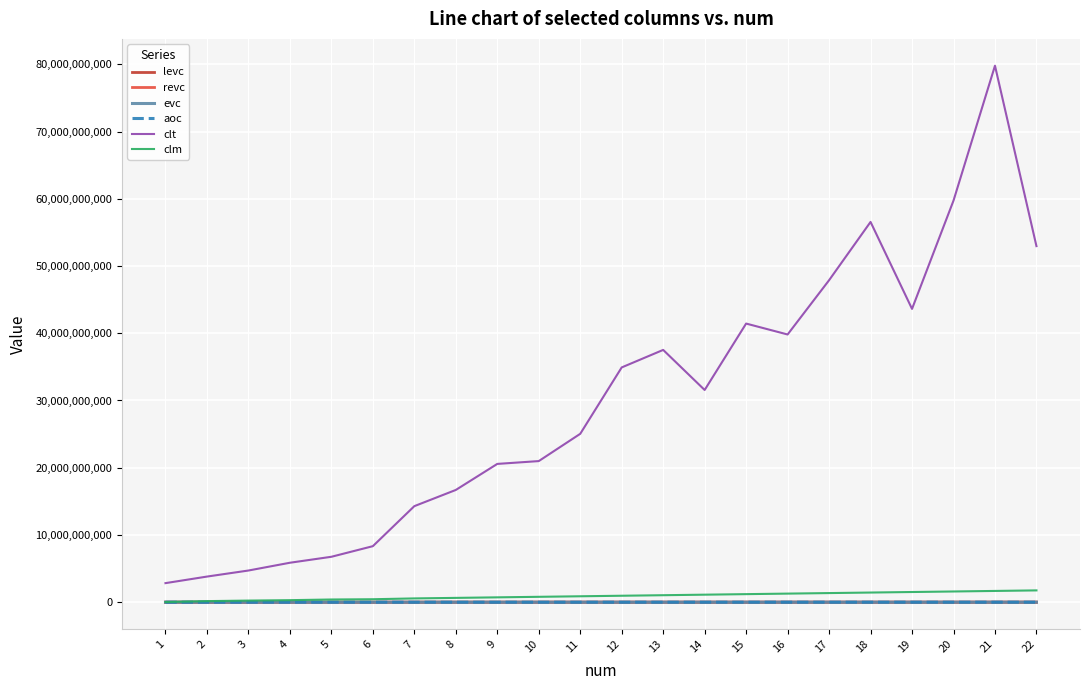

Which series has the widest spread of values?

clt